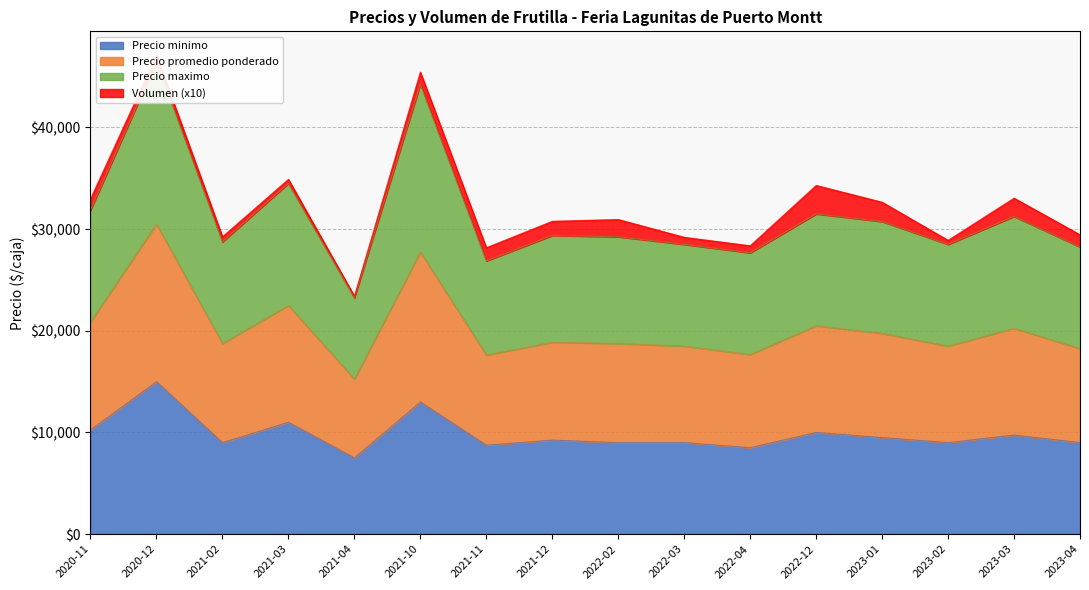

At which category is the sum across all series the highest?

2020-12